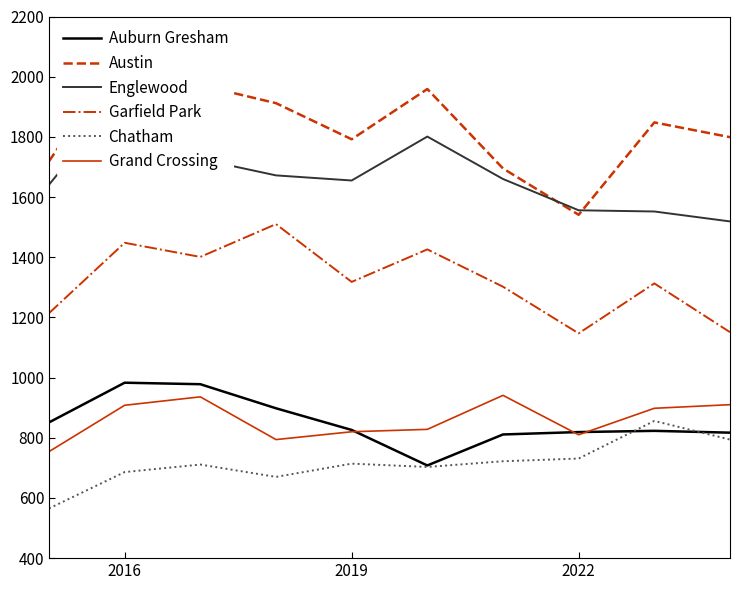

Does the chart have visible grid lines?

No